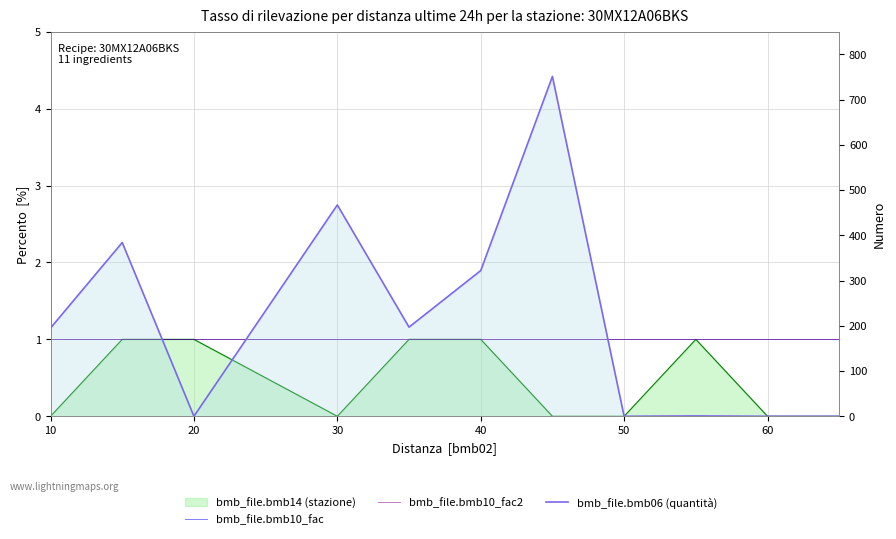

What is the maximum value for bmb_file.bmb06 (quantità)?

751.0